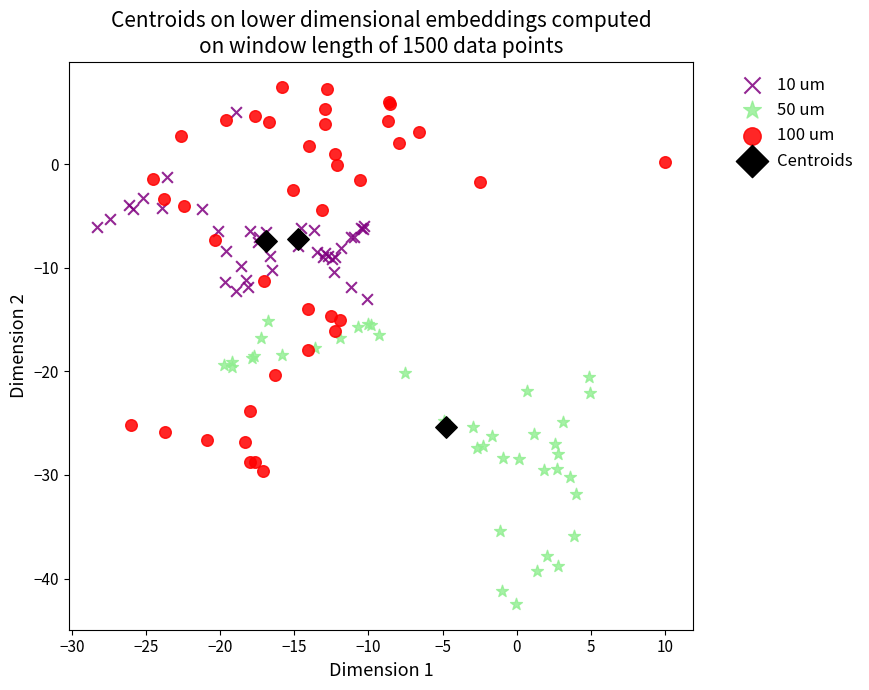

Which series contains the lowest Y value?

50 um